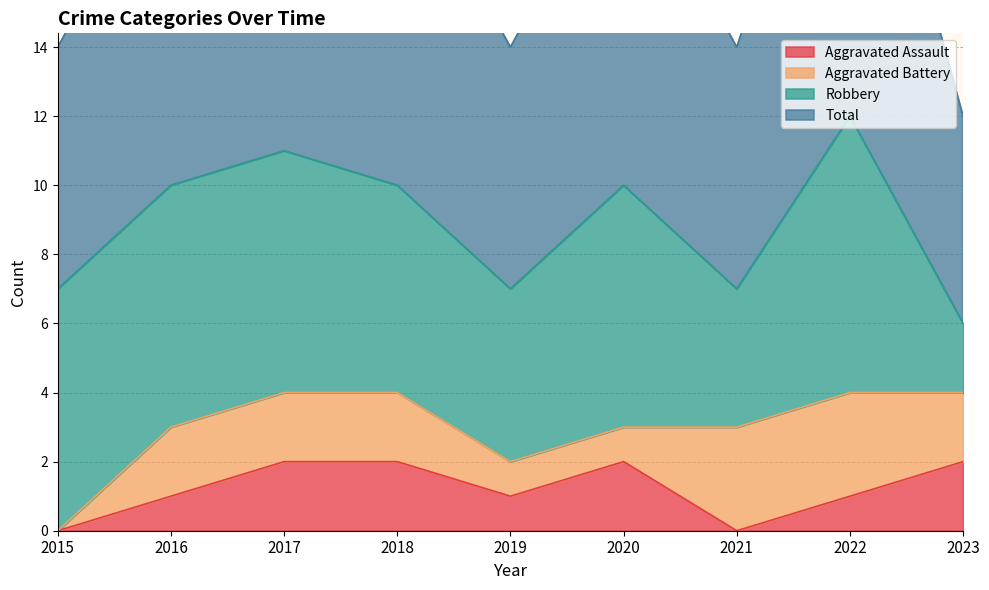

At which category does Total reach its first local valley?

2019